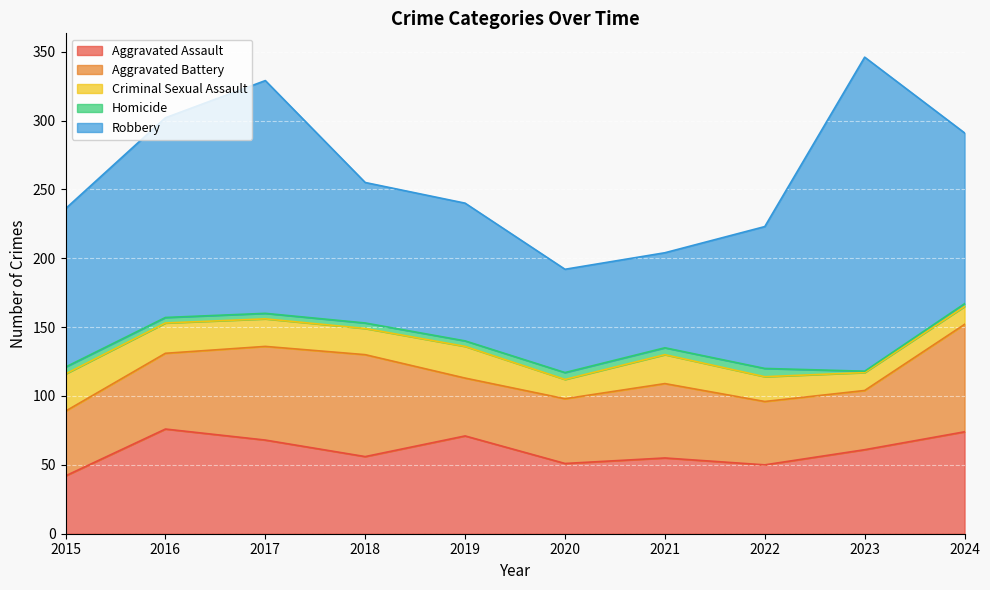

True or false: Aggravated Assault has more than 1 points higher than both neighbors.

True